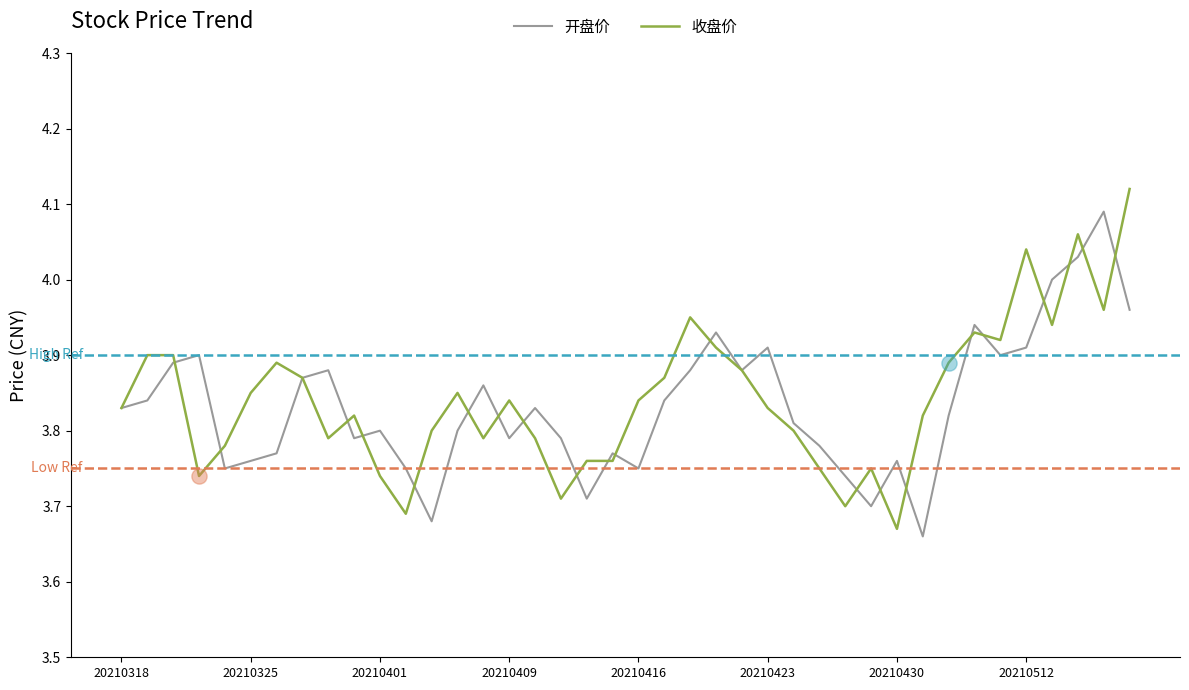

Which series has the largest total across all categories?

收盘价